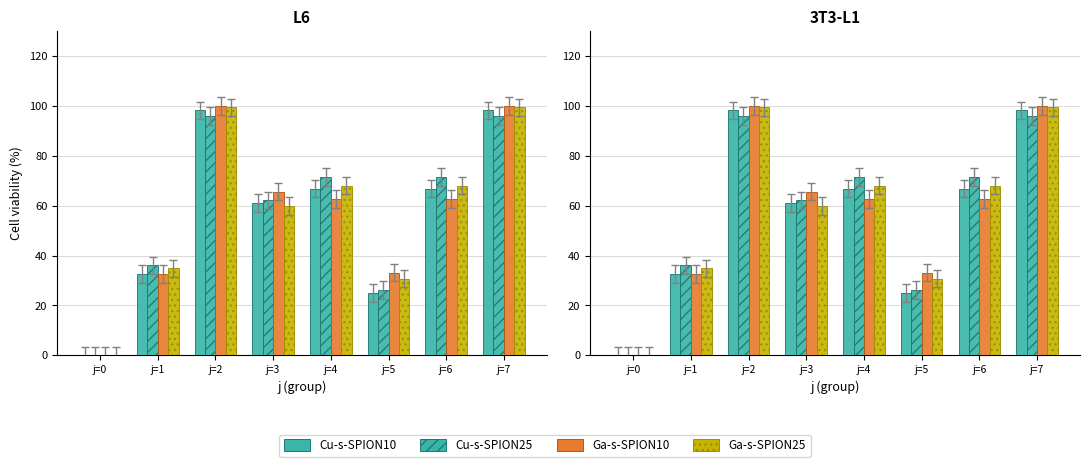

Reading left to right, transcribe all the data shown in this chart.

Cu-s-SPION10: j=0=0.0	j=1=32.6	j=2=98.3	j=3=61.0	j=4=66.9	j=5=25.0	j=6=66.9	j=7=98.3
Cu-s-SPION25: j=0=0.0	j=1=36.0	j=2=95.9	j=3=62.2	j=4=71.5	j=5=26.2	j=6=71.5	j=7=95.9
Ga-s-SPION10: j=0=0.0	j=1=32.6	j=2=100.0	j=3=65.7	j=4=62.8	j=5=33.1	j=6=62.8	j=7=100.0
Ga-s-SPION25: j=0=0.0	j=1=34.9	j=2=99.4	j=3=59.9	j=4=68.0	j=5=30.8	j=6=68.0	j=7=99.4